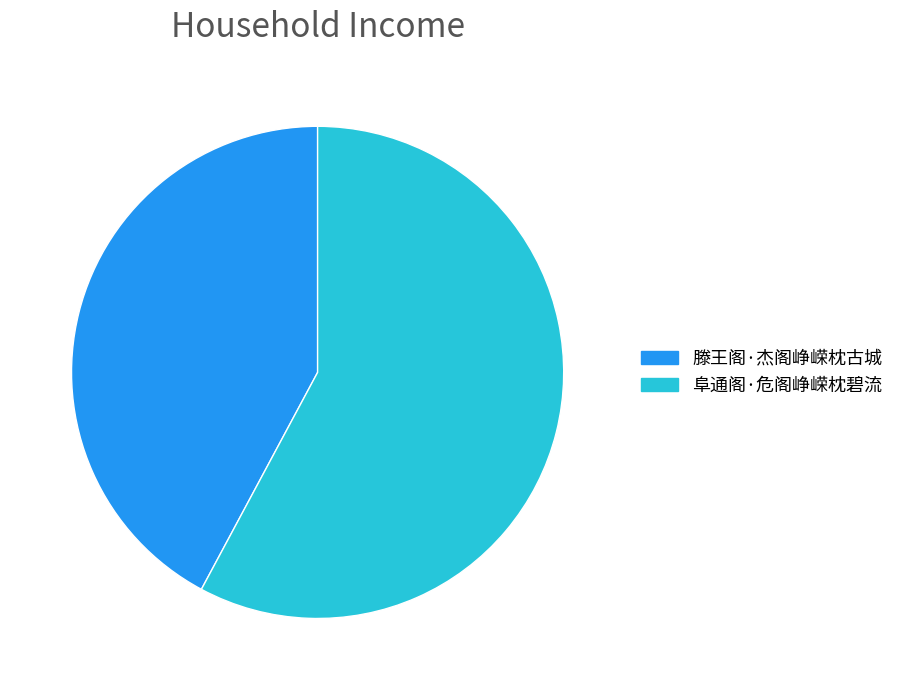

Is it true that 滕王阁·杰阁峥嵘枕古城 is 42% of the pie?

True